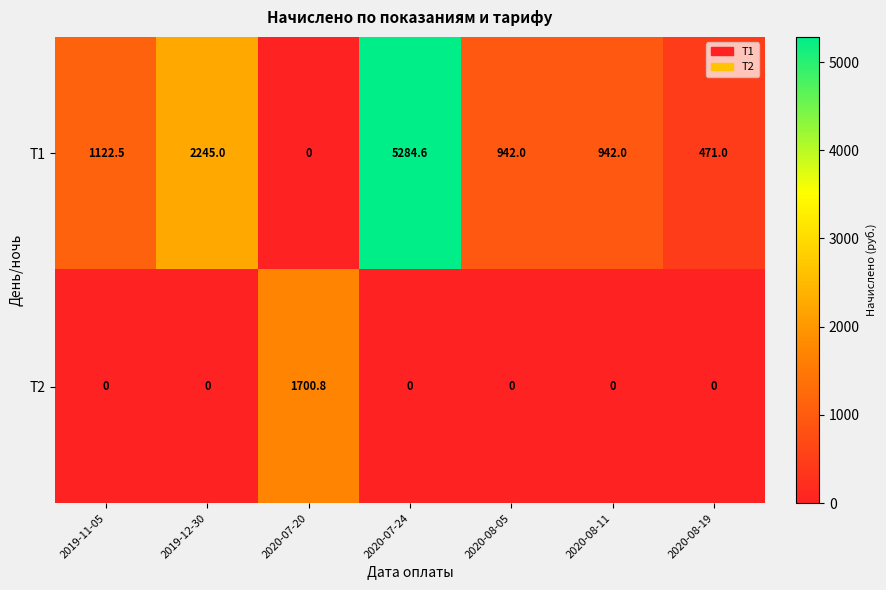

Which series has the largest total across all categories?

T1